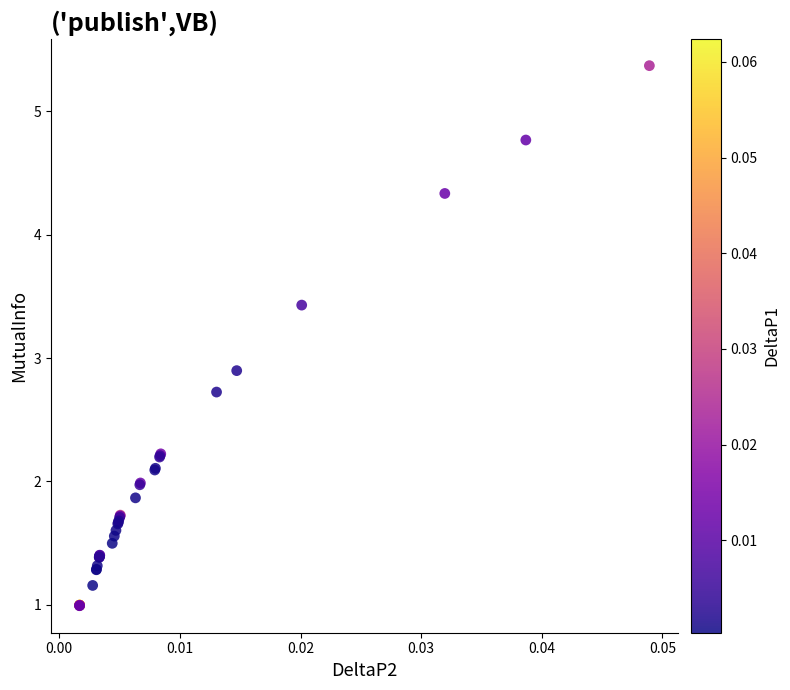

What Y value in the scatter plot is closest to 3?

2.9